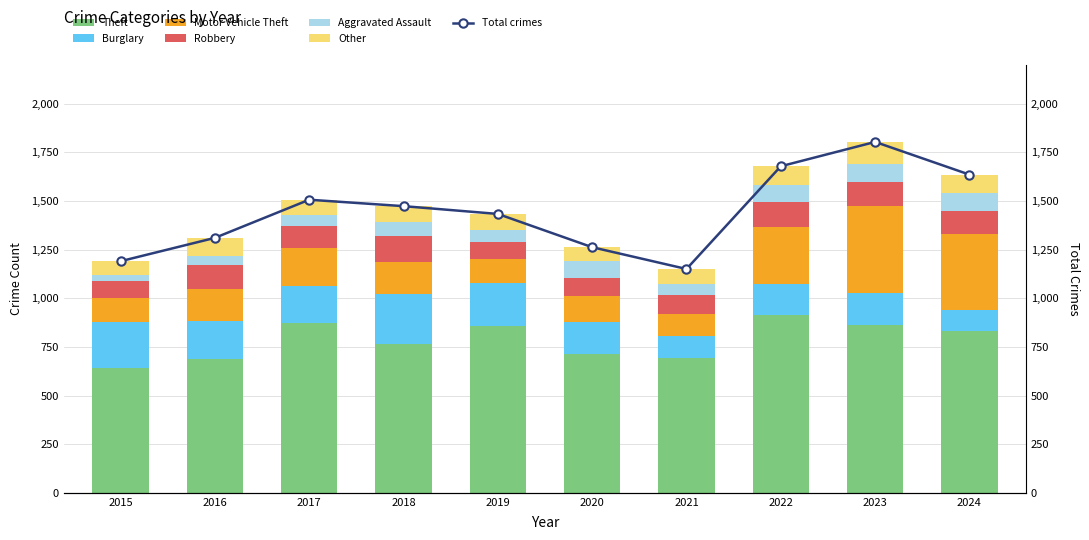

True or false: Robbery has a value of 87 at 2015.

True